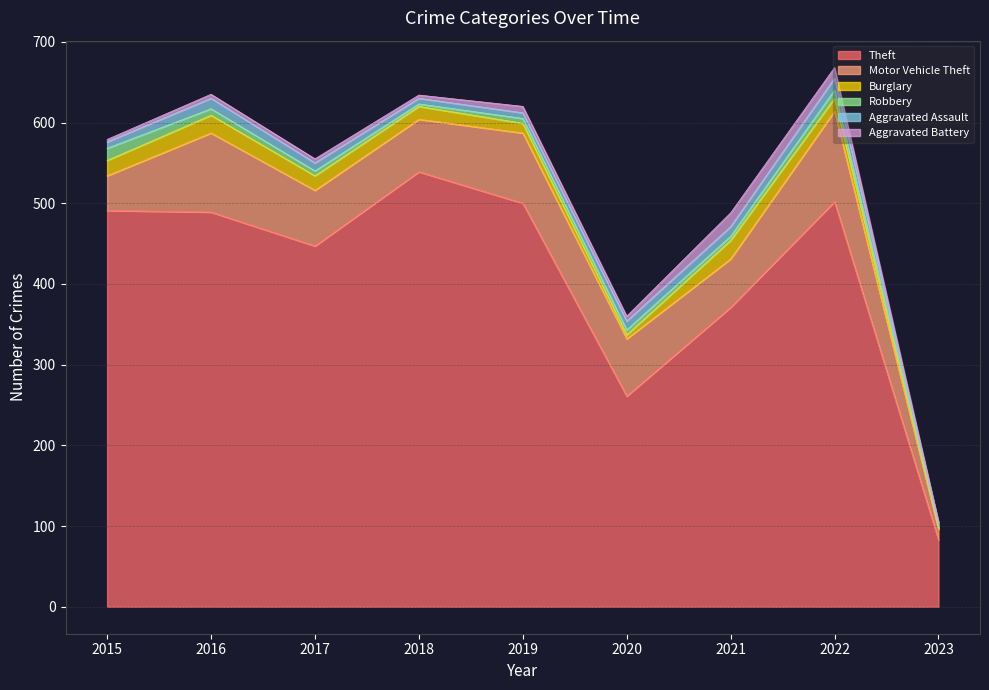

What is the difference between the maximum and minimum values in the Theft series?

456